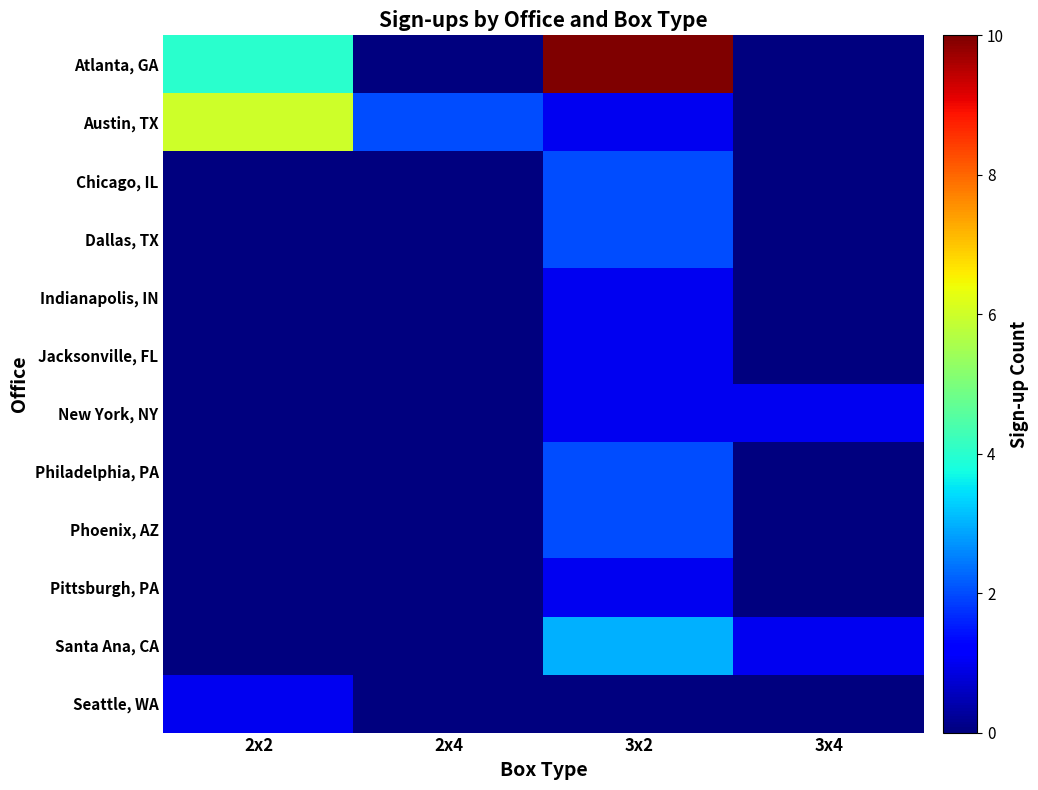

Reading right to left, what are all the values shown in this chart?

Atlanta, GA: 3x4=0	3x2=10	2x4=0	2x2=4
Austin, TX: 3x4=0	3x2=1	2x4=2	2x2=6
Chicago, IL: 3x4=0	3x2=2	2x4=0	2x2=0
Dallas, TX: 3x4=0	3x2=2	2x4=0	2x2=0
Indianapolis, IN: 3x4=0	3x2=1	2x4=0	2x2=0
Jacksonville, FL: 3x4=0	3x2=1	2x4=0	2x2=0
New York, NY: 3x4=1	3x2=1	2x4=0	2x2=0
Philadelphia, PA: 3x4=0	3x2=2	2x4=0	2x2=0
Phoenix, AZ: 3x4=0	3x2=2	2x4=0	2x2=0
Pittsburgh, PA: 3x4=0	3x2=1	2x4=0	2x2=0
Santa Ana, CA: 3x4=1	3x2=3	2x4=0	2x2=0
Seattle, WA: 3x4=0	3x2=0	2x4=0	2x2=1